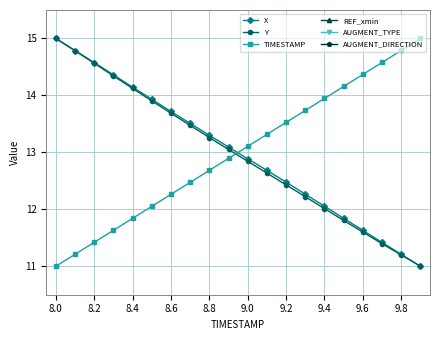

What is the difference between the maximum and minimum values in the X series?

4.0